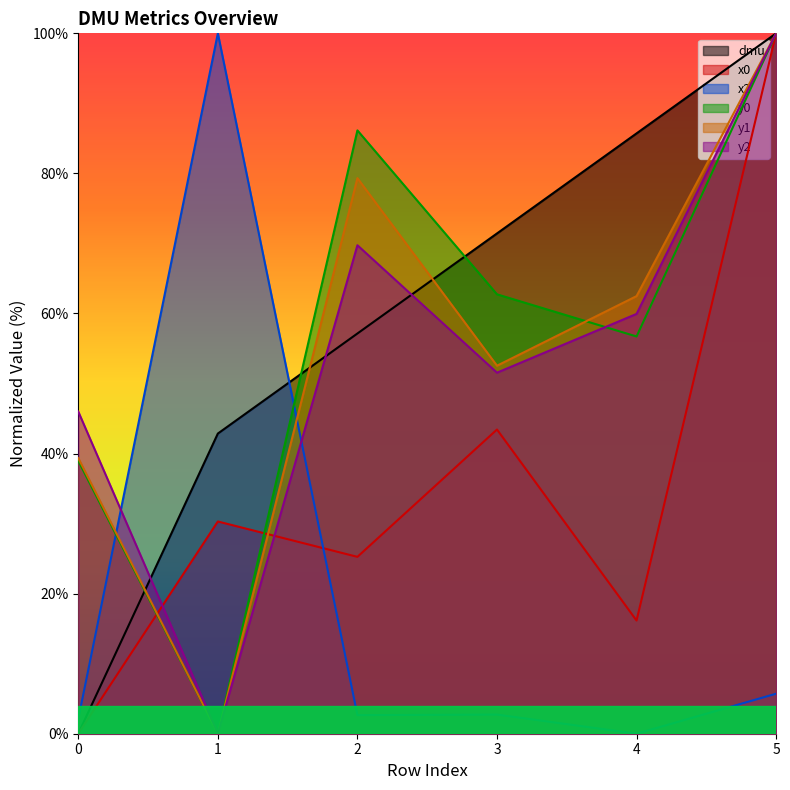

Which category has the highest value across all series?

5